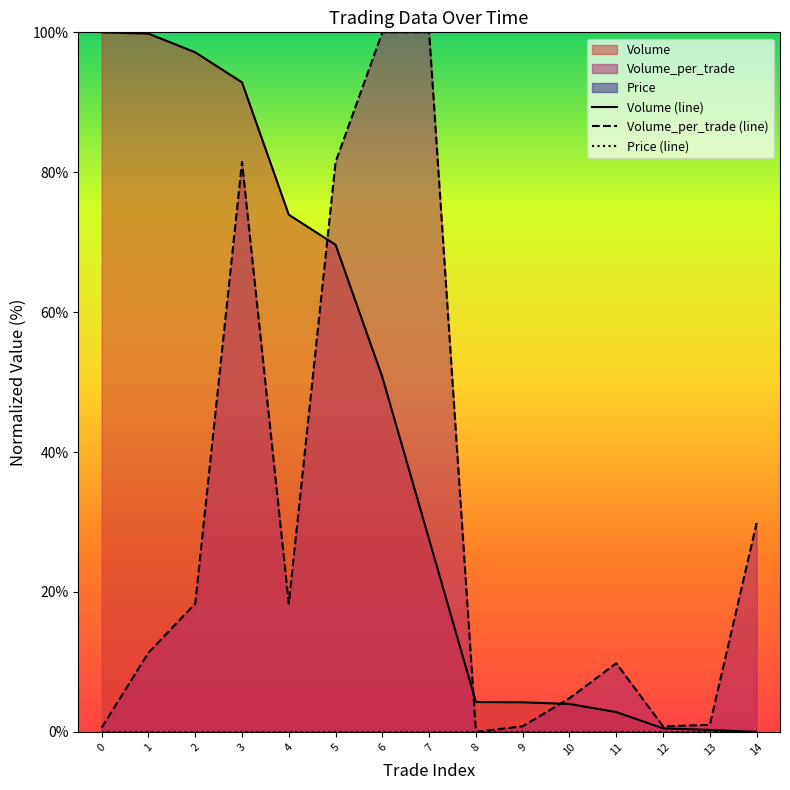

True or false: Volume (line) and Price (line) intersect in this chart.

False